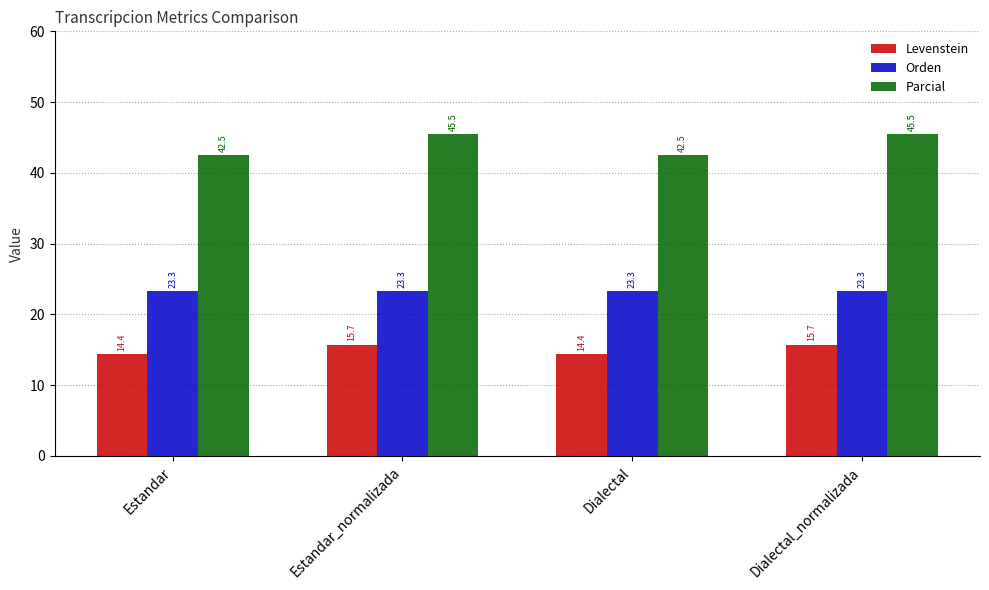

Reading left to right, transcribe all the data shown in this chart.

Levenstein: 14.4	15.7	14.4	15.7
Orden: 23.3	23.3	23.3	23.3
Parcial: 42.5	45.5	42.5	45.5